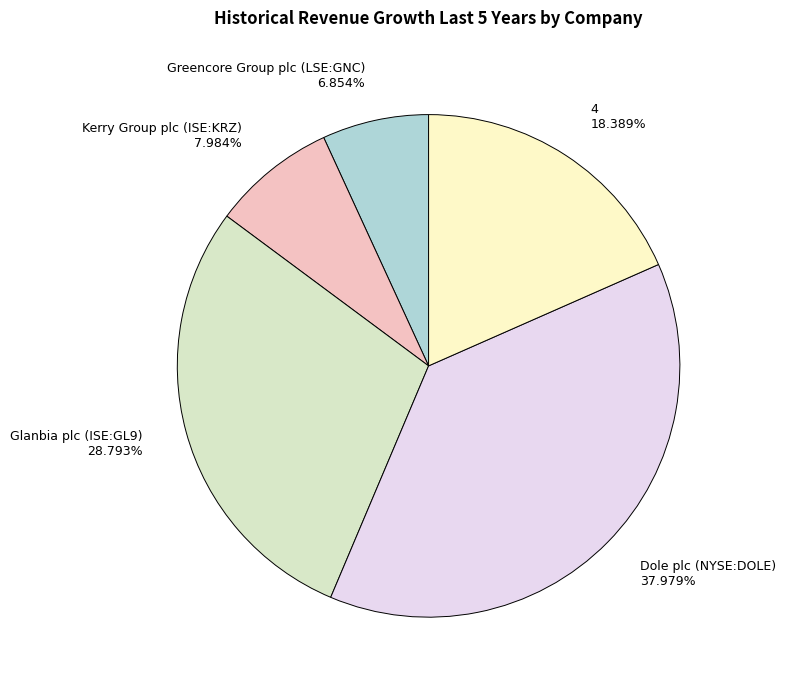

Which slice is the largest?

Dole plc (NYSE:DOLE)